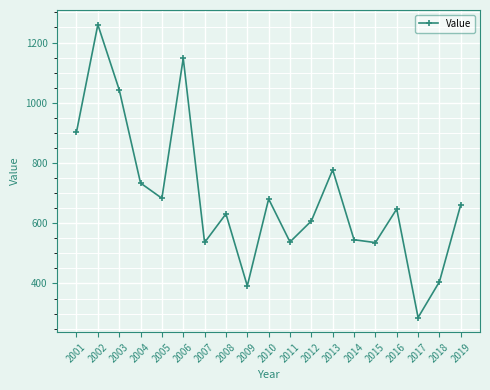

Between 2005 and 2014, which is larger?

2005